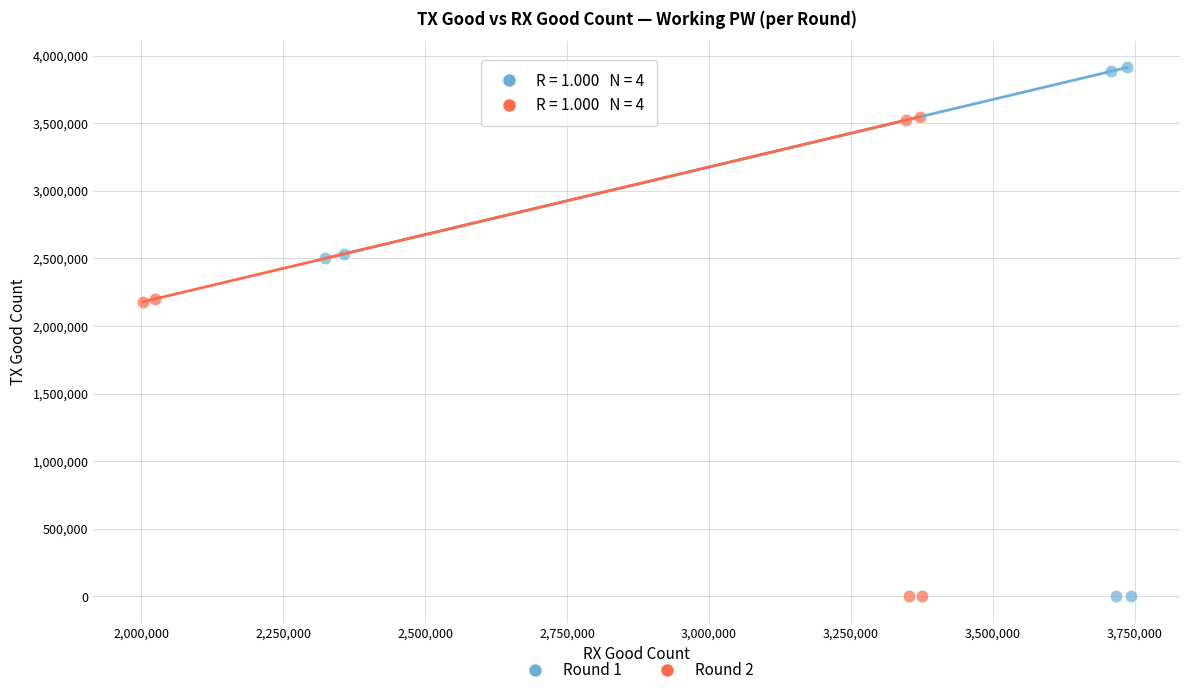

Which series has the largest Y range (max minus min)?

Round 1